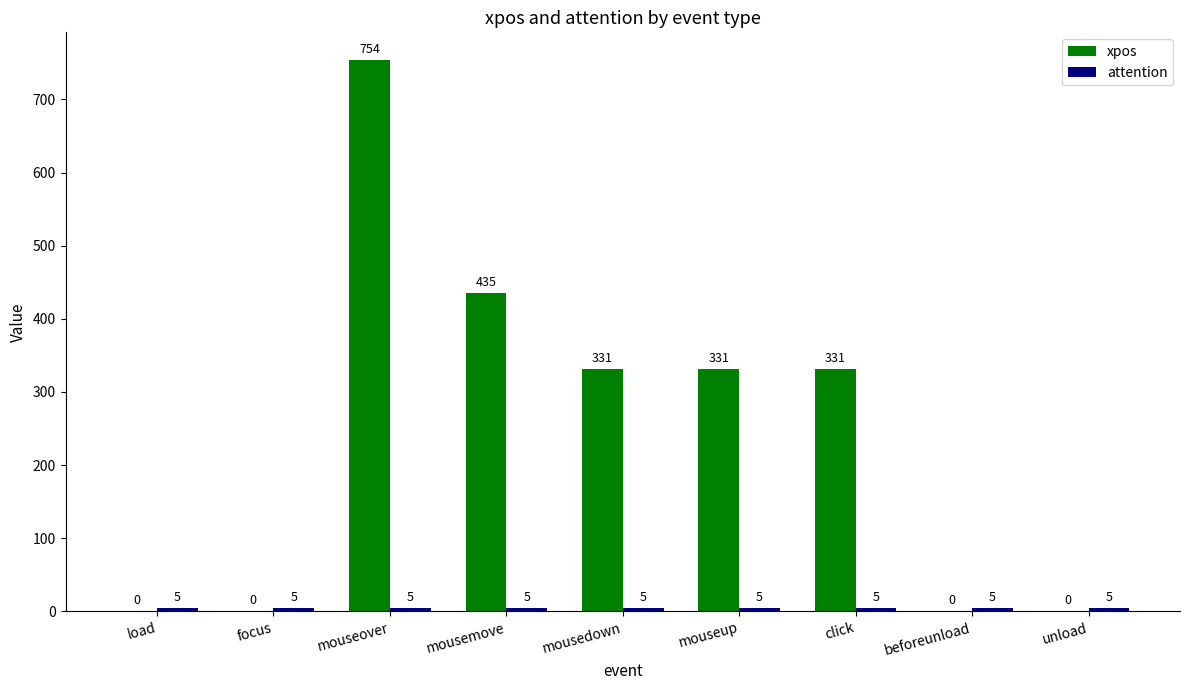

What is the sum of the xpos values at unload and click?

331